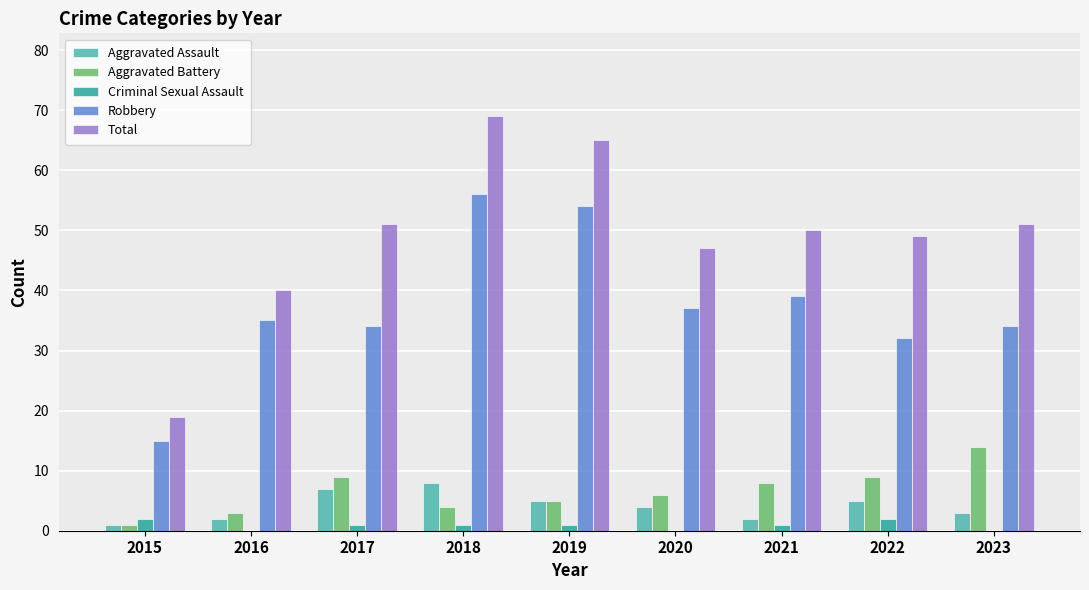

Is the value of Criminal Sexual Assault at 2016 greater than the value of Total at 2015?

No